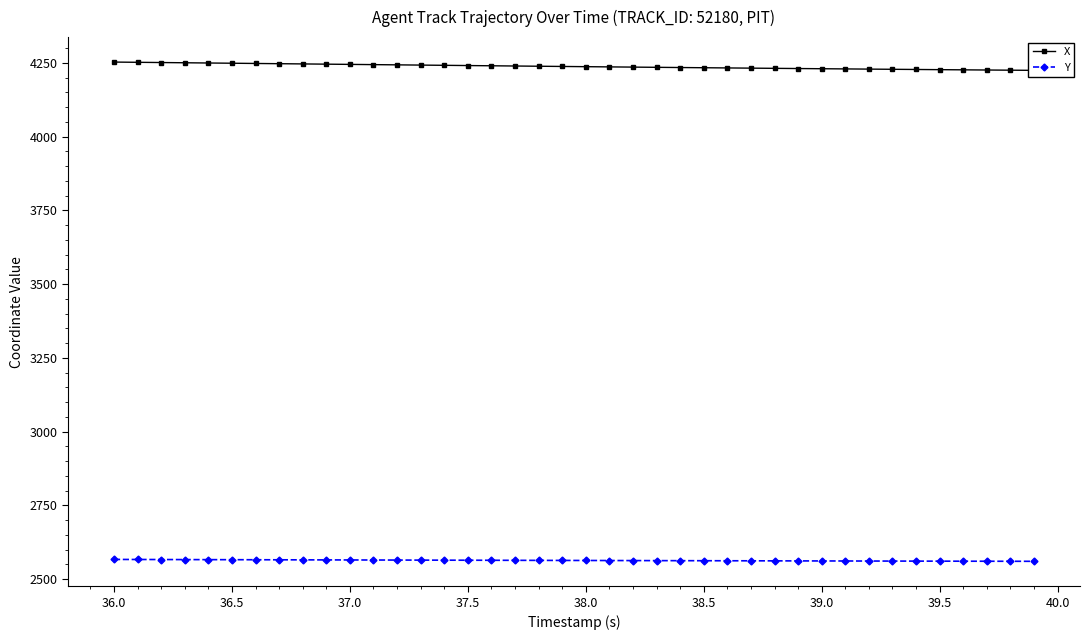

Is it true that Y equals 2562.0 at 38.5?

True